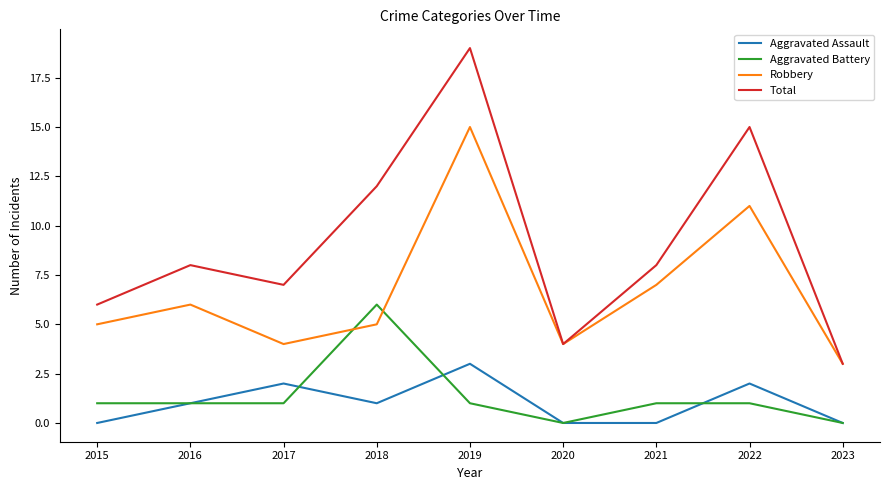

True or false: Aggravated Assault and Total cross at least once.

False